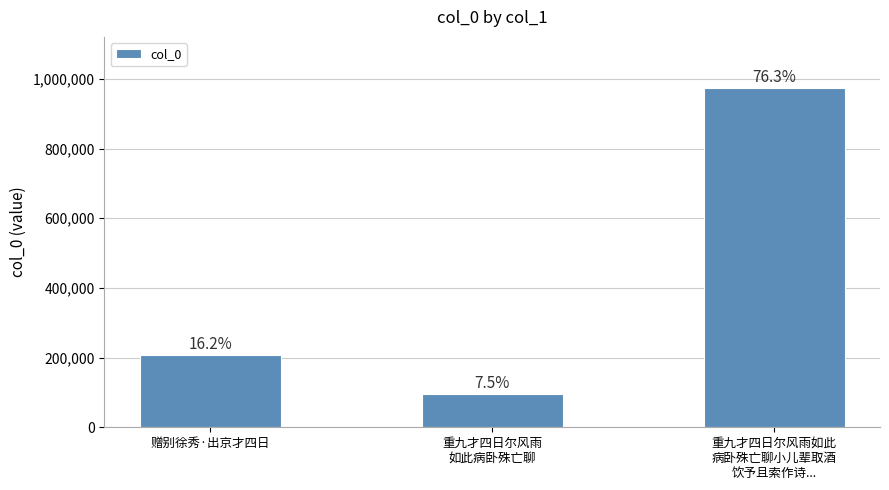

The value at 赠别徐秀·出京才四日 is 50182. True or false?

False